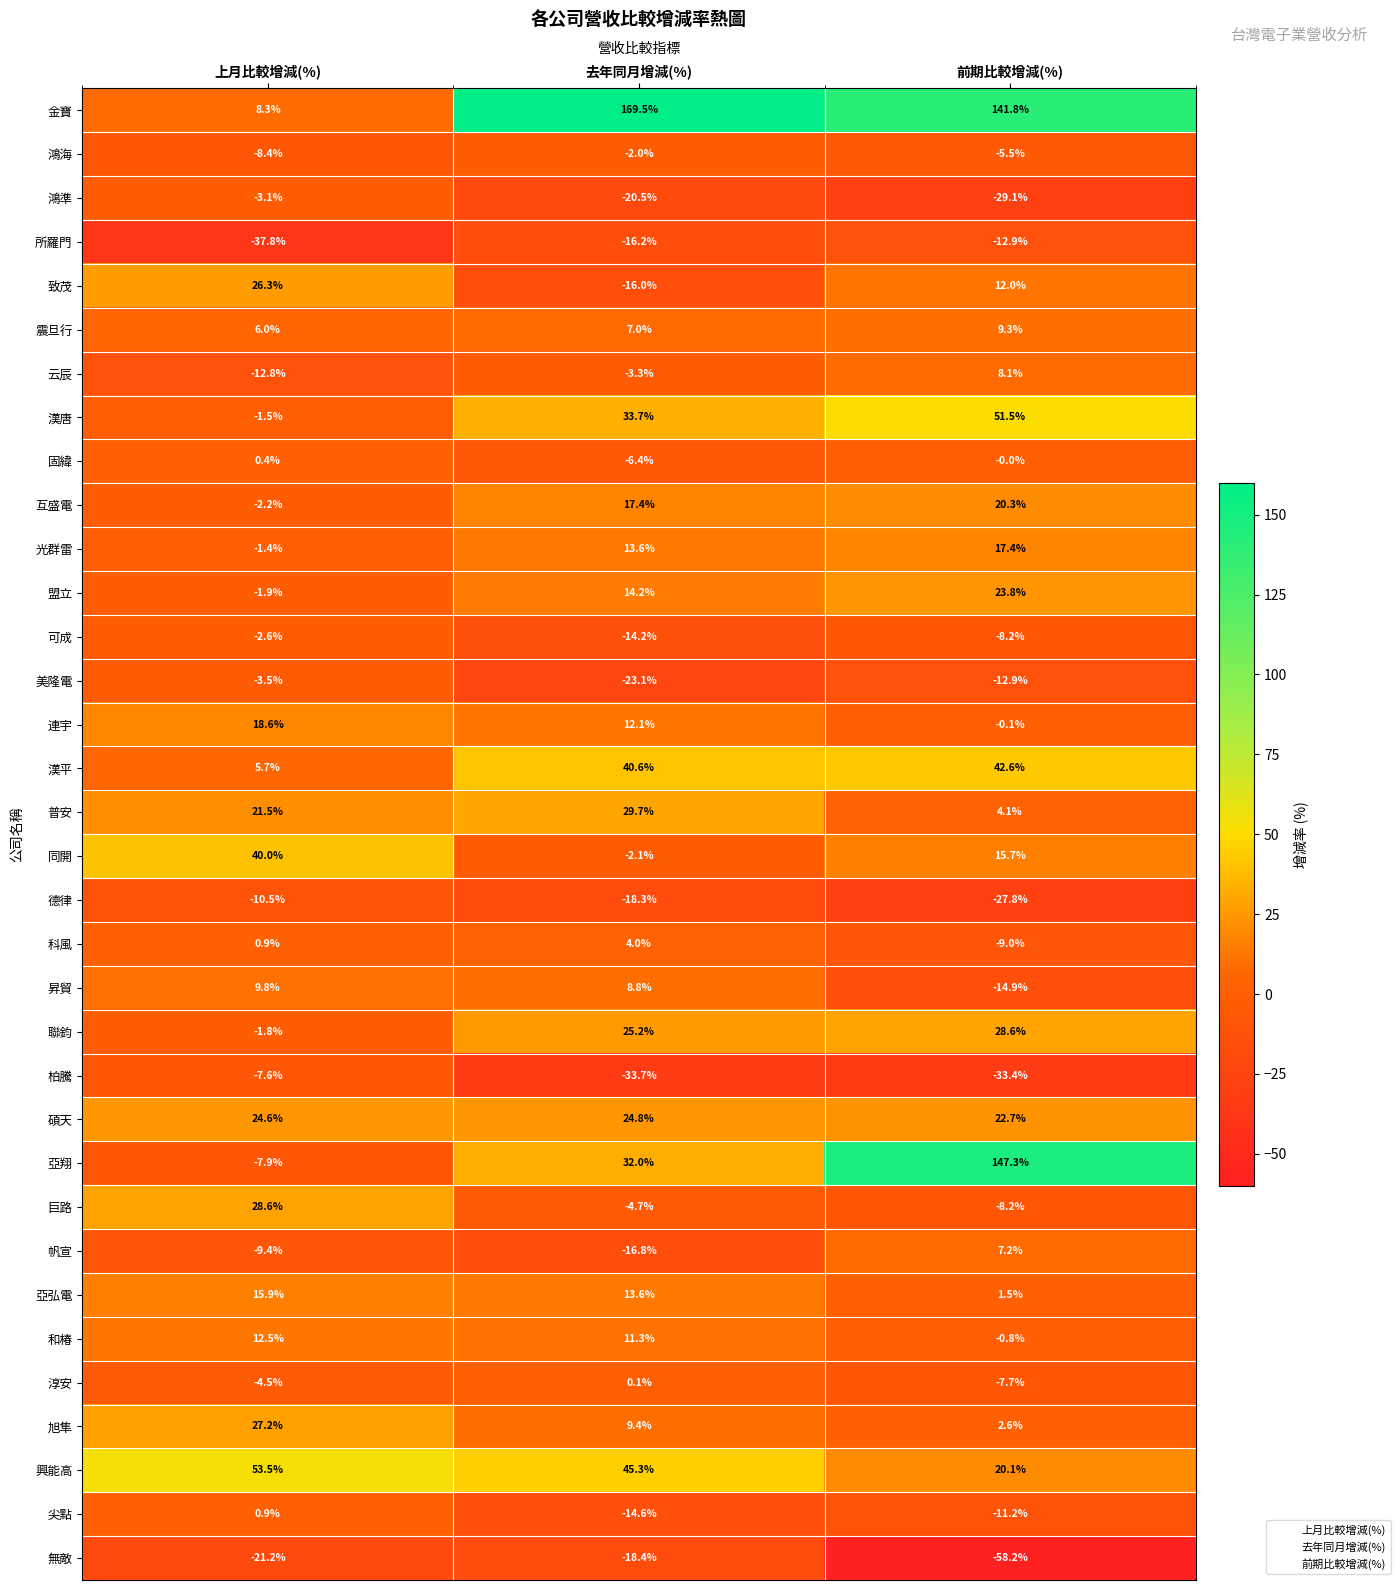

Which series changed the most between 去年同月增減(%) and 前期比較增減(%)?

亞翔